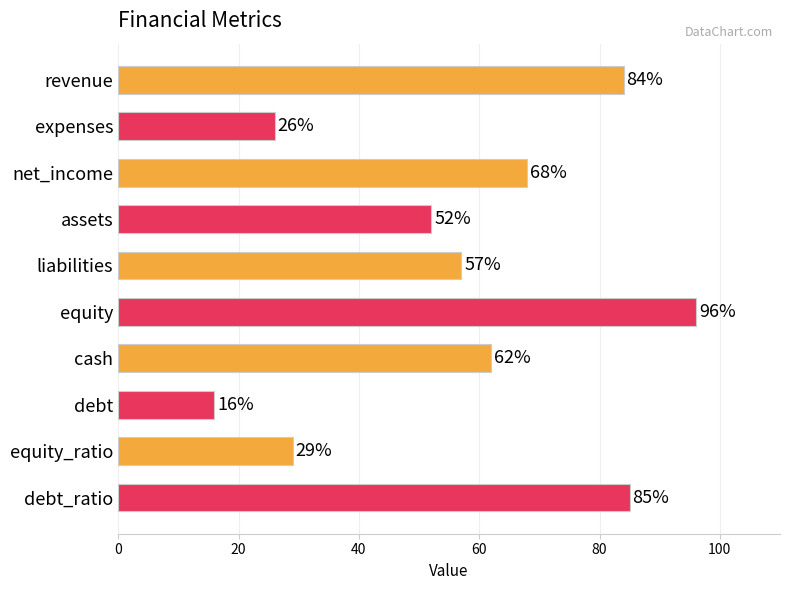

What is the average value?

58